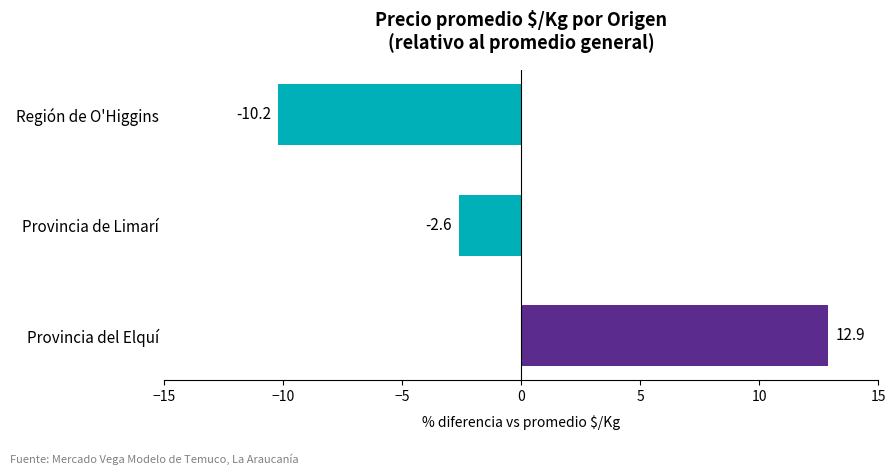

What value does the data have at Provincia del Elquí?

12.9